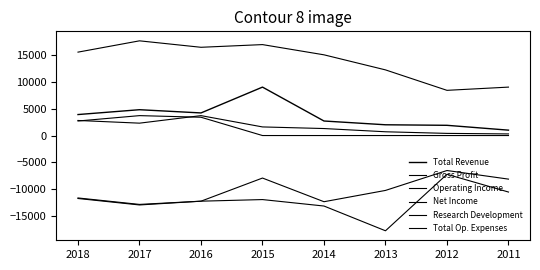

How many values in the Total Revenue series are below 3900?

4